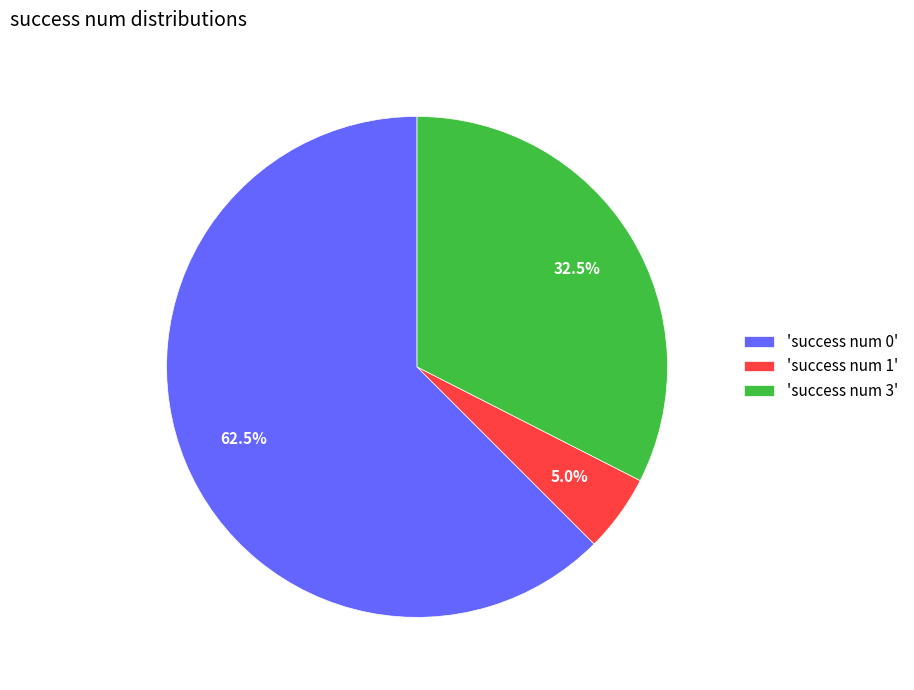

To the nearest percent, what is the average slice percentage?

33%